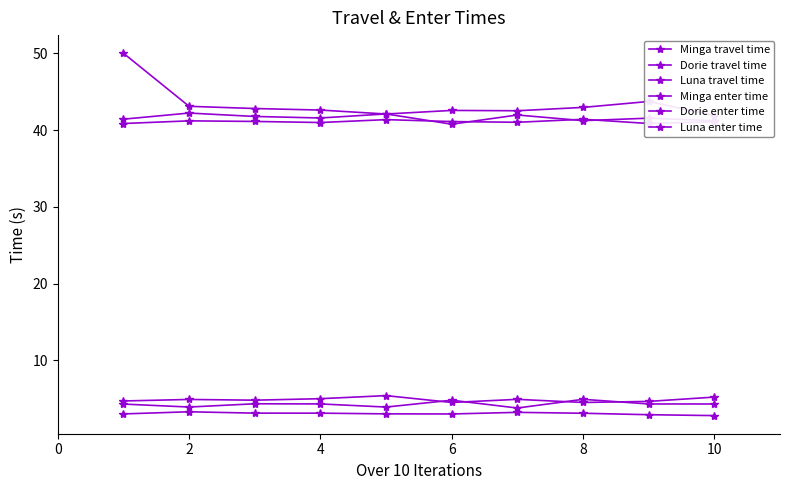

What are all the series names shown in the legend?

Minga travel time, Dorie travel time, Luna travel time, Minga enter time, Dorie enter time, Luna enter time